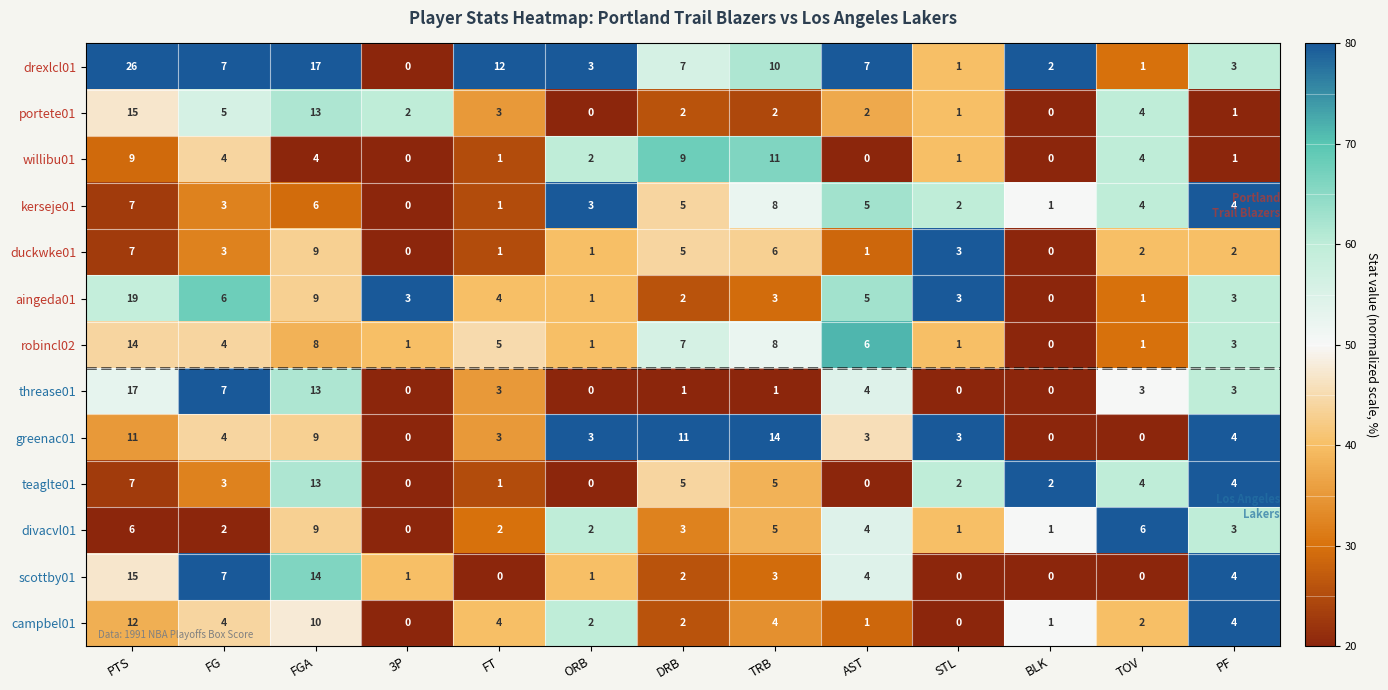

What is the difference between the second highest and second lowest values in the greenac01 series?

11